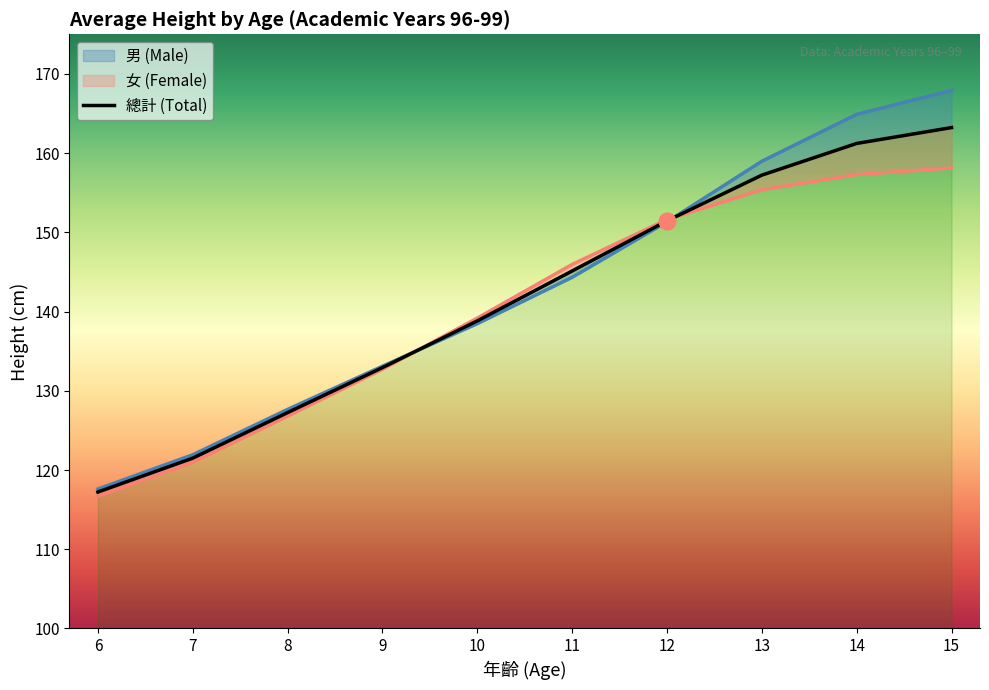

What is the sum of the values at 14 and 7?

282.7